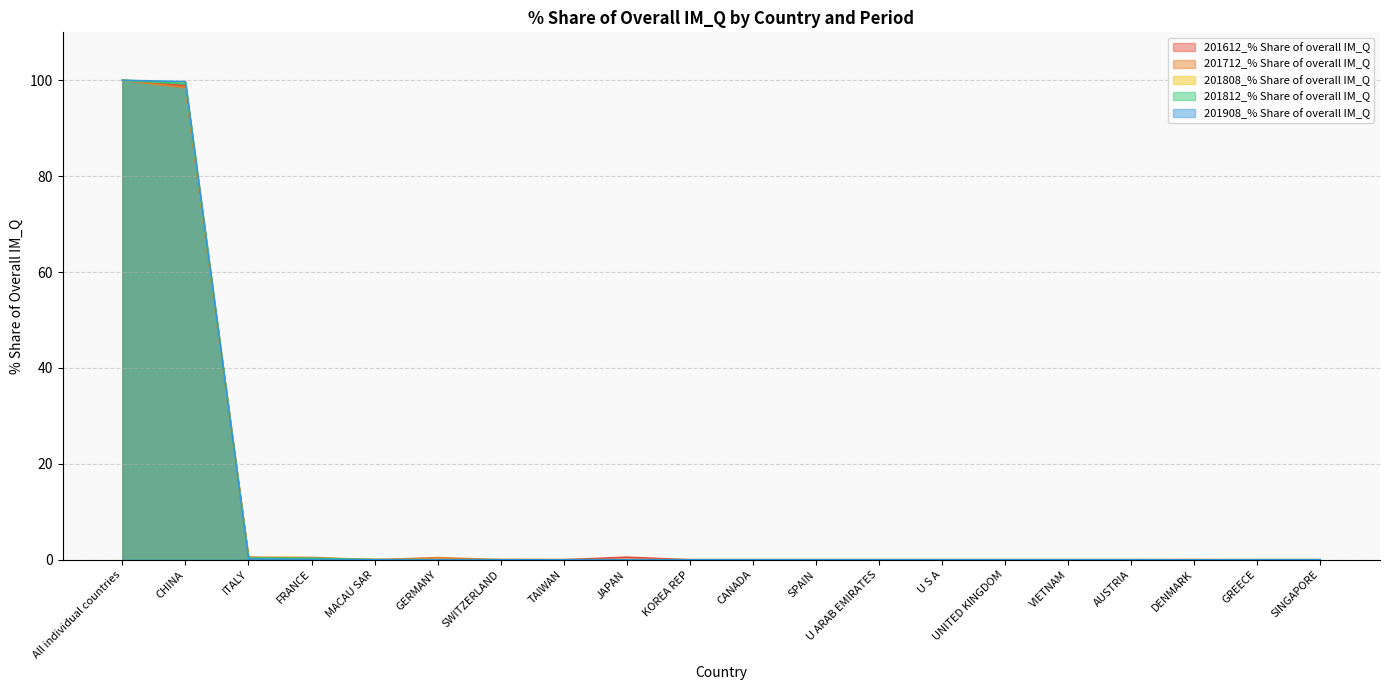

What are all the series names shown in the legend?

201612_% Share of overall IM_Q, 201712_% Share of overall IM_Q, 201808_% Share of overall IM_Q, 201812_% Share of overall IM_Q, 201908_% Share of overall IM_Q